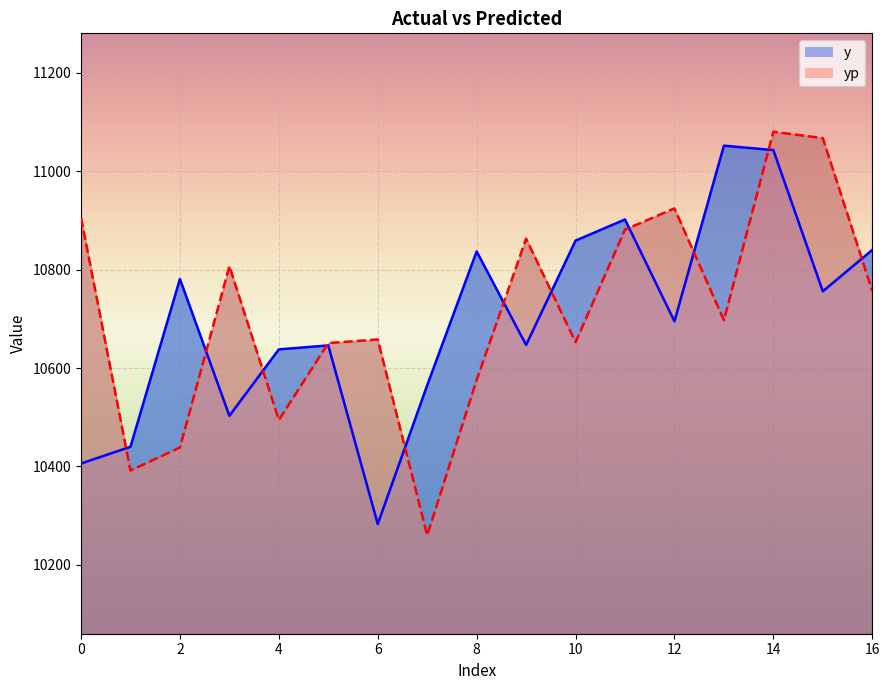

Where do yp and y first cross each other?

0 and 1